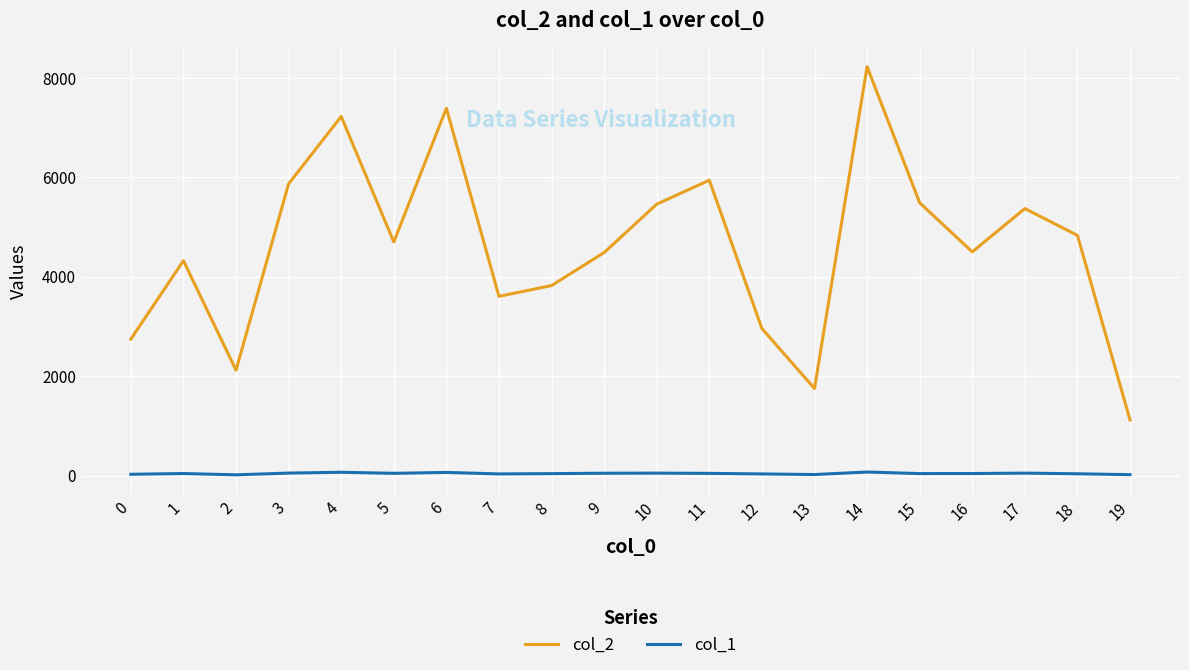

At how many categories does at least one series exceed 3525?

15